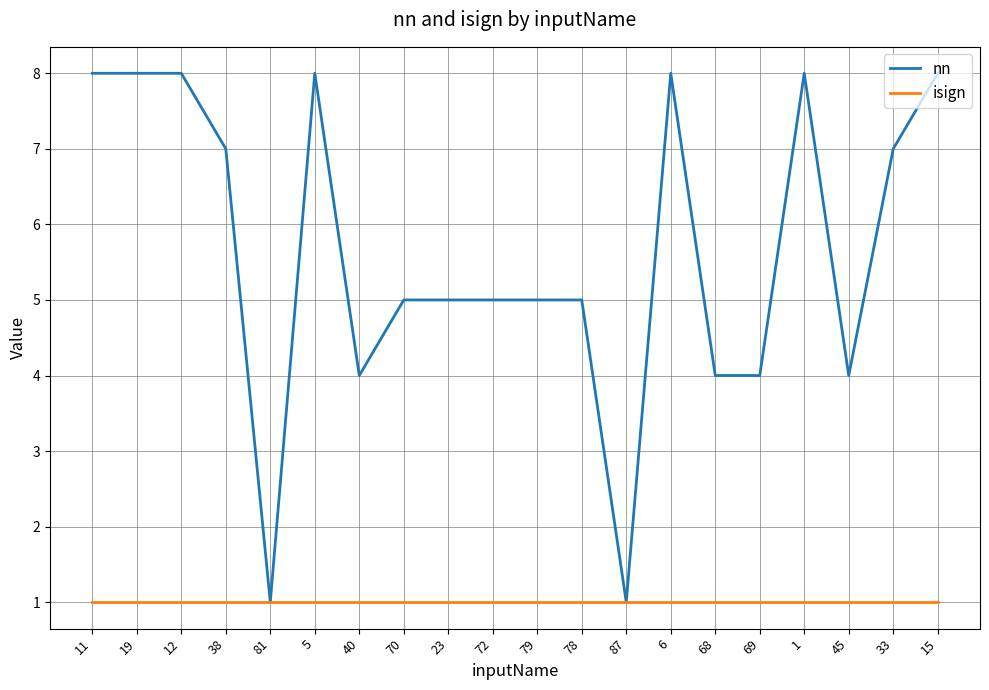

What position from the left is 78?

12